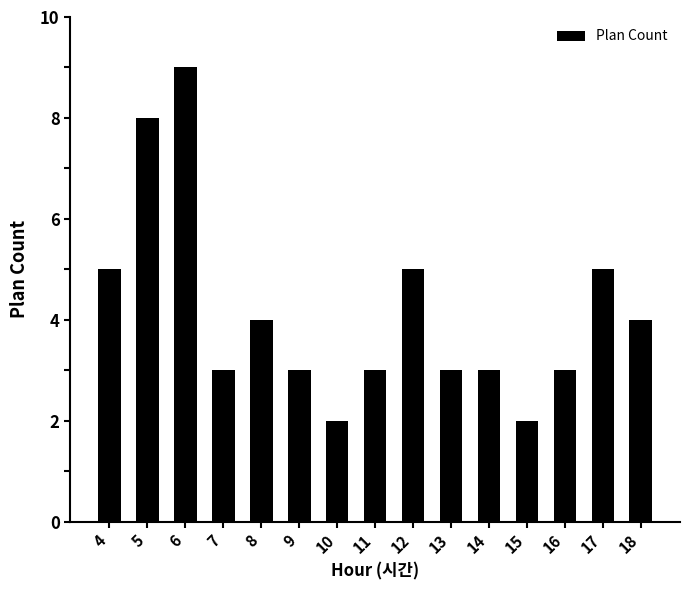

How many categories are shown in the chart?

15